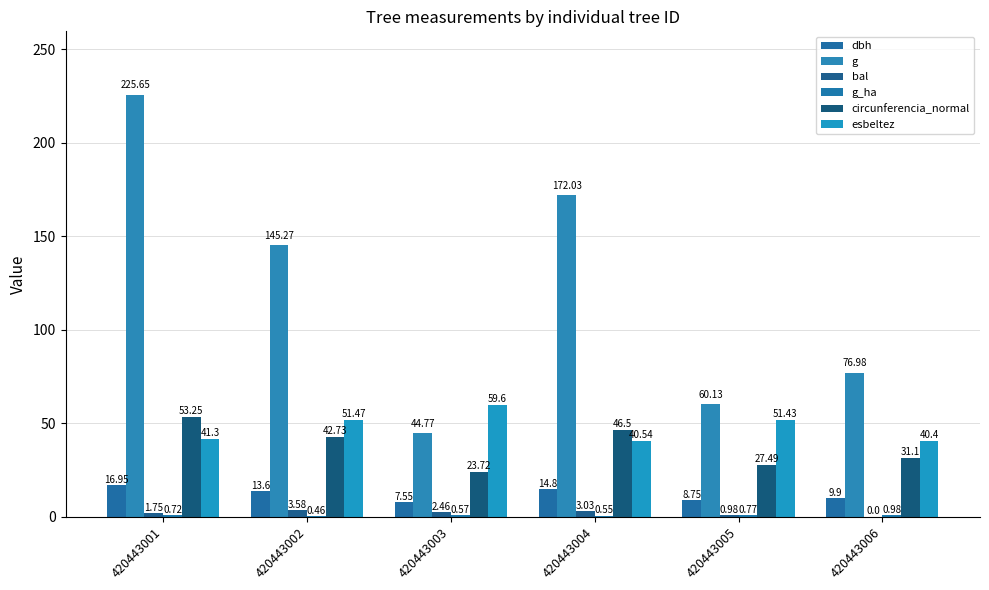

Are the bars grouped side by side (vs. stacked)?

Yes